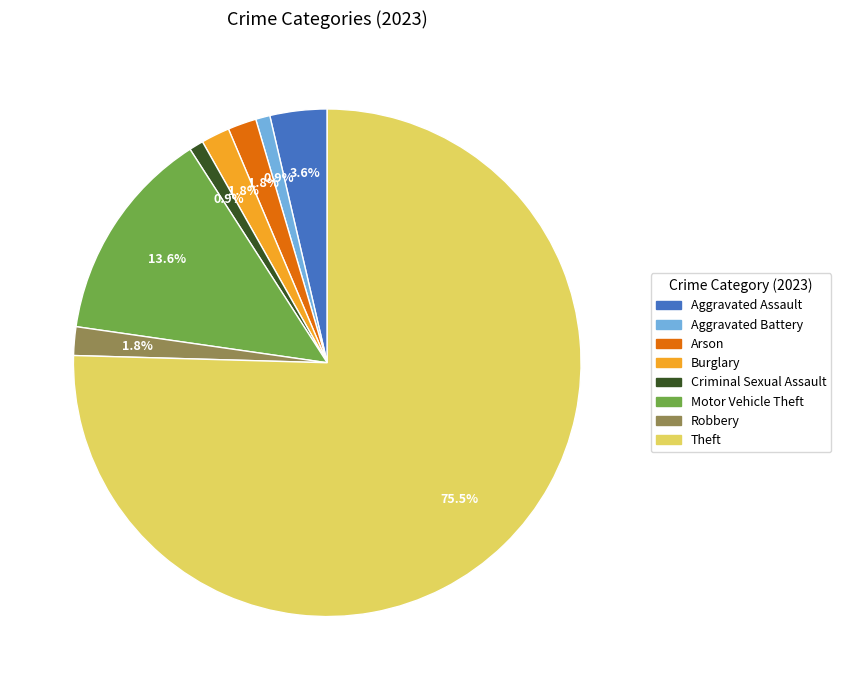

True or false: Theft accounts for 89% of the total.

False